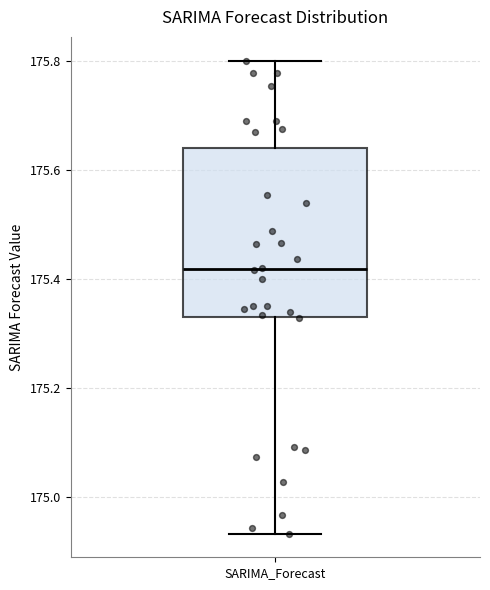

Transcribe this box plot: give where the median line is, the range the box spans, and where the two whiskers end, as read against the y-axis. The values are not printed on the chart, so give them approximately, as read against the axis.

median 175.42, box 175.32 to 175.64, whiskers 174.94 to 175.80